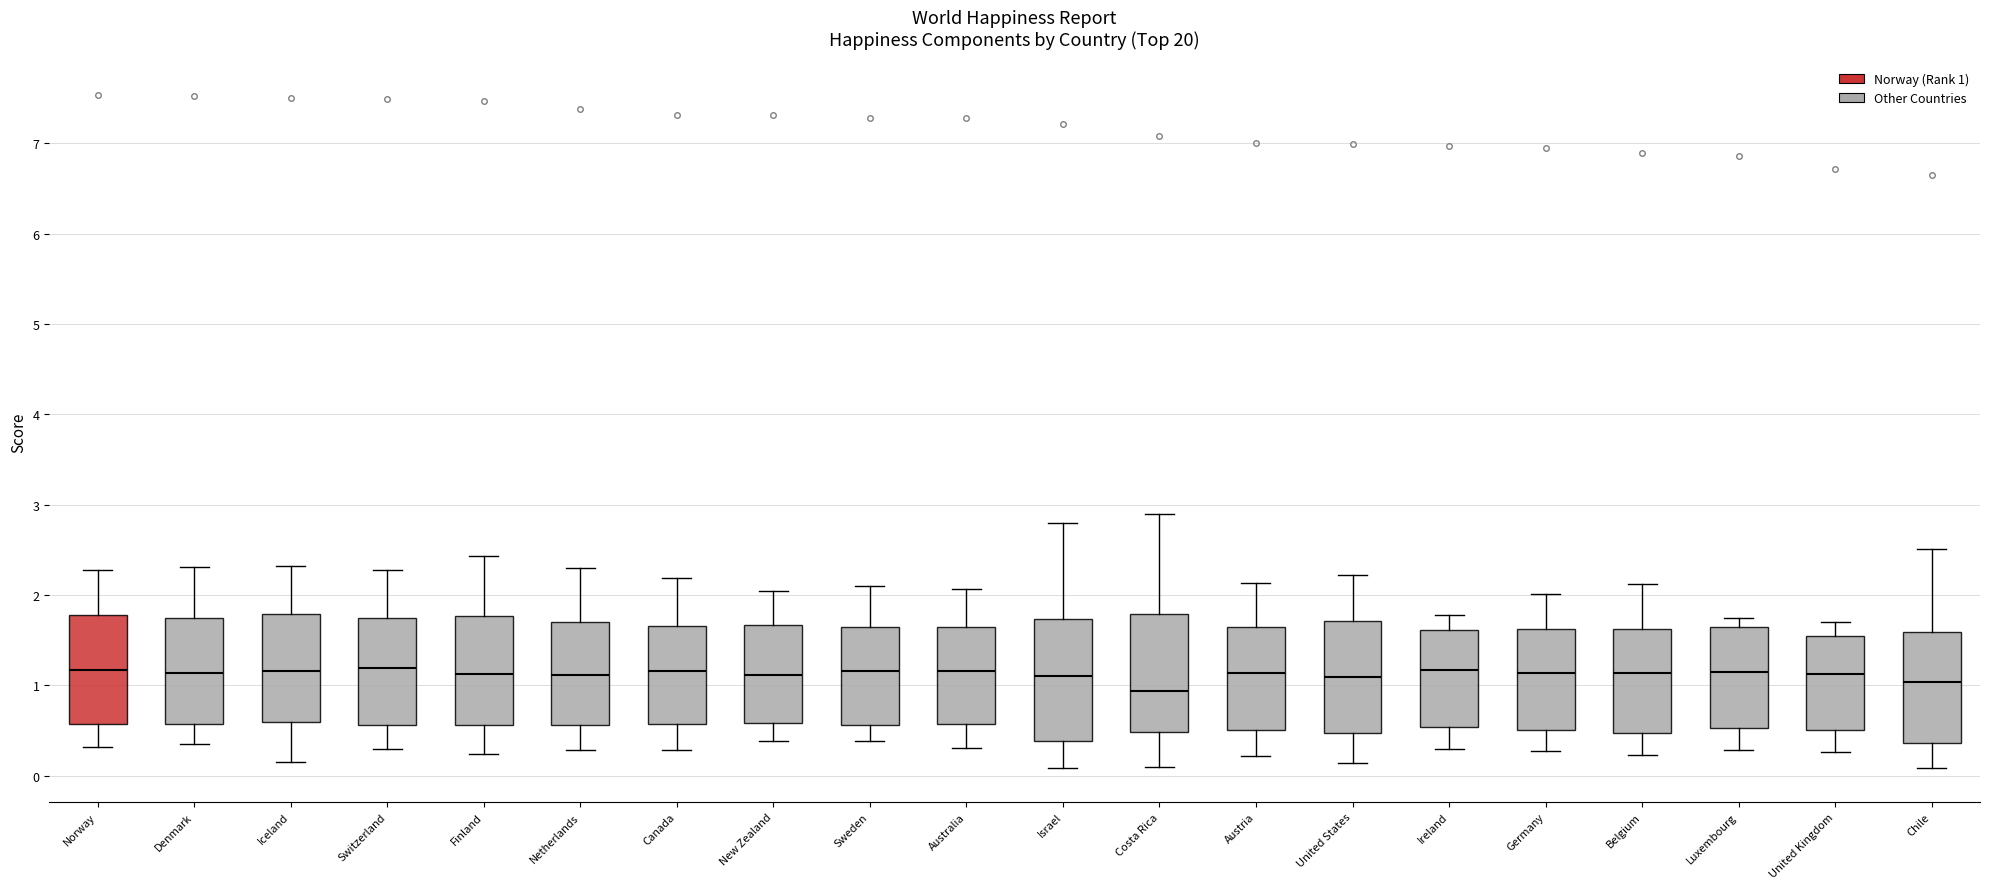

Reading left to right, transcribe this box plot: for each box, give where its median line is, the range the box spans, and where its two whiskers end, as read against the y-axis. The values are not printed on the chart, so give them approximately, as read against the axis.

Norway: median 1.2, box 0.6 to 1.8, whiskers 0.3 to 2.3
Denmark: median 1.1, box 0.6 to 1.7, whiskers 0.4 to 2.3
Iceland: median 1.2, box 0.6 to 1.8, whiskers 0.2 to 2.3
Switzerland: median 1.2, box 0.6 to 1.7, whiskers 0.3 to 2.3
Finland: median 1.1, box 0.6 to 1.8, whiskers 0.2 to 2.4
Netherlands: median 1.1, box 0.6 to 1.7, whiskers 0.3 to 2.3
Canada: median 1.2, box 0.6 to 1.7, whiskers 0.3 to 2.2
New Zealand: median 1.1, box 0.6 to 1.7, whiskers 0.4 to 2.0
Sweden: median 1.2, box 0.6 to 1.6, whiskers 0.4 to 2.1
Australia: median 1.2, box 0.6 to 1.6, whiskers 0.3 to 2.1
Israel: median 1.1, box 0.4 to 1.7, whiskers 0.1 to 2.8
Costa Rica: median 0.9, box 0.5 to 1.8, whiskers 0.1 to 2.9
Austria: median 1.1, box 0.5 to 1.6, whiskers 0.2 to 2.1
United States: median 1.1, box 0.5 to 1.7, whiskers 0.1 to 2.2
Ireland: median 1.2, box 0.5 to 1.6, whiskers 0.3 to 1.8
Germany: median 1.1, box 0.5 to 1.6, whiskers 0.3 to 2.0
Belgium: median 1.1, box 0.5 to 1.6, whiskers 0.2 to 2.1
Luxembourg: median 1.2, box 0.5 to 1.7, whiskers 0.3 to 1.7 (just above the box's upper edge)
United Kingdom: median 1.1, box 0.5 to 1.5, whiskers 0.3 to 1.7
Chile: median 1.0, box 0.4 to 1.6, whiskers 0.1 to 2.5